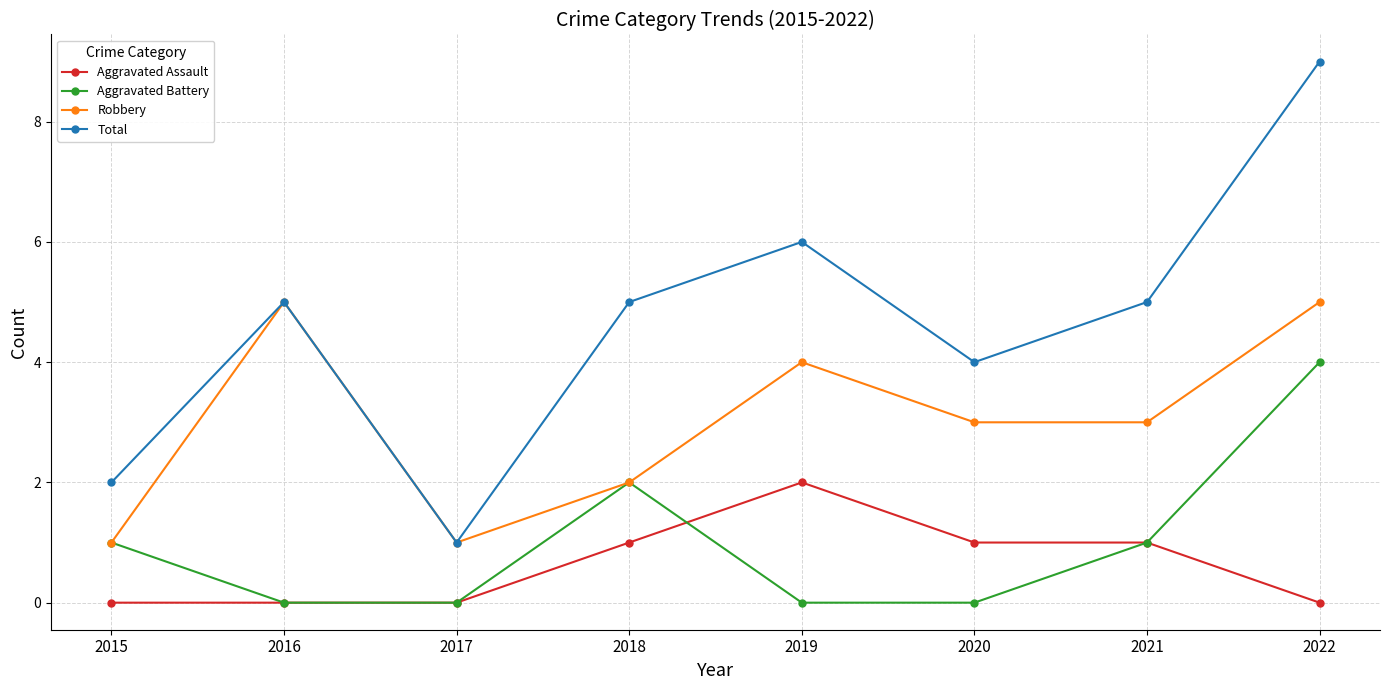

What is the value of the Robbery point at the 5th from the left?

4